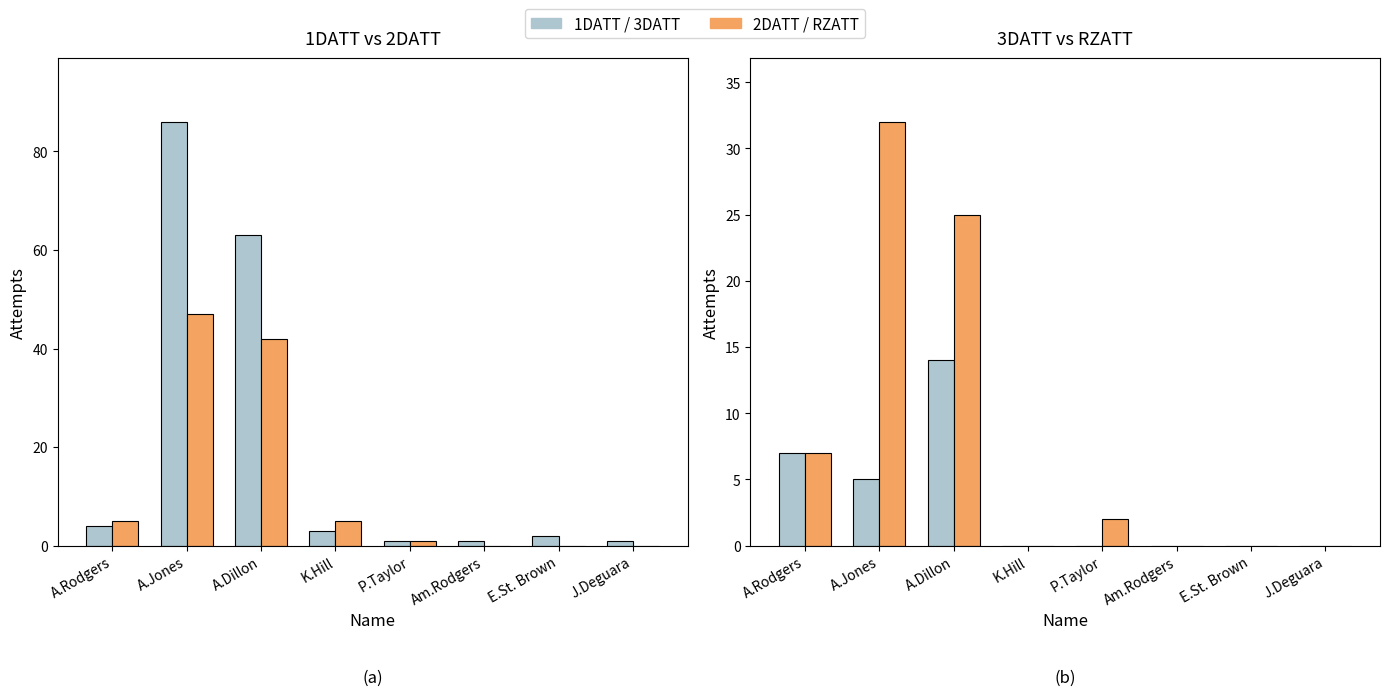

How many bars are there in each group?

4